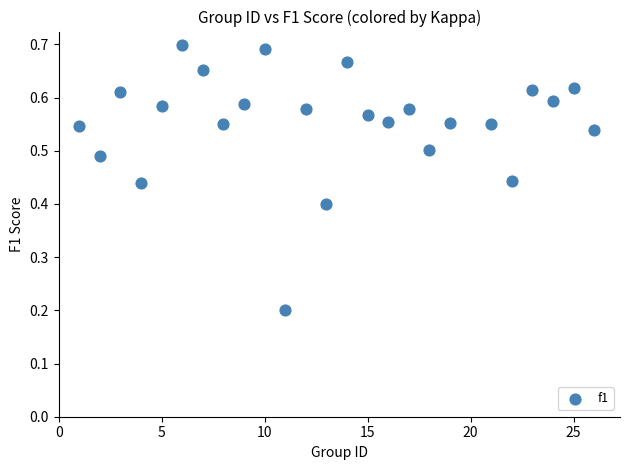

What is the range of X values (max minus min)?

25.0